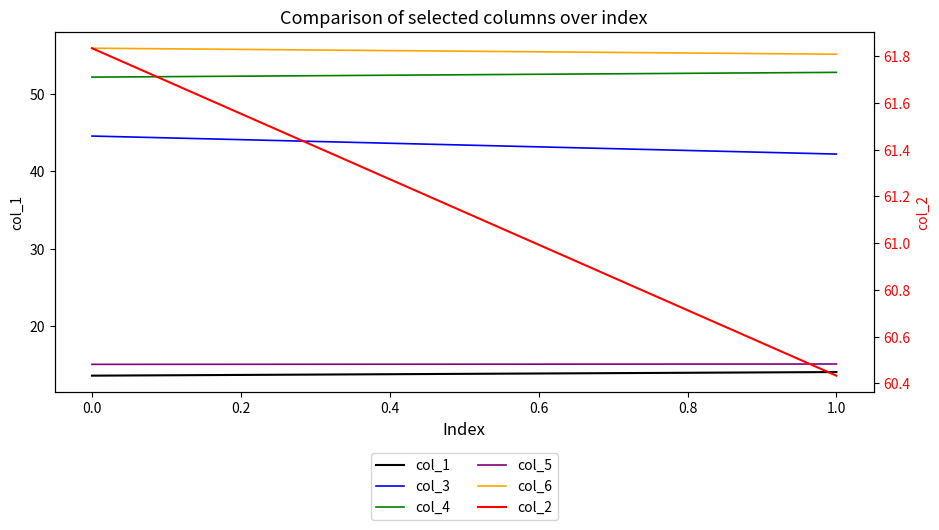

How many data points in col_1 are less than 14?

1